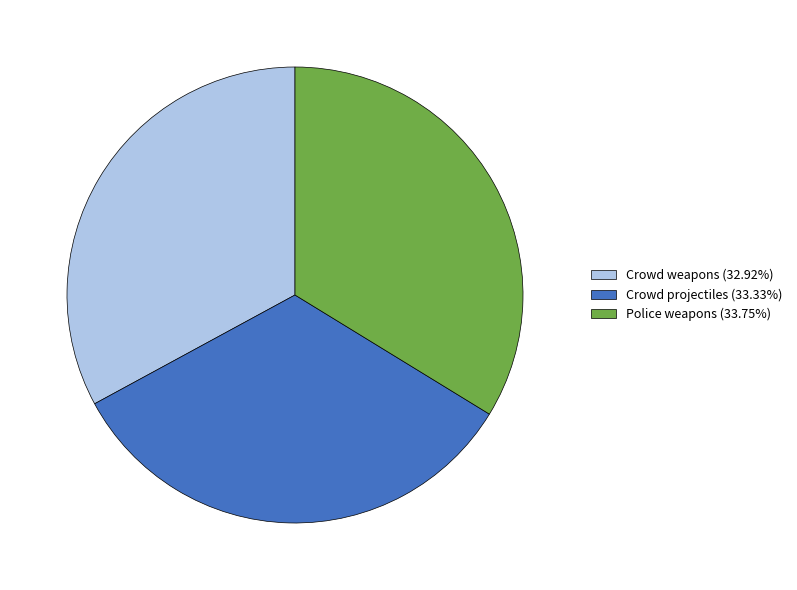

Is the sum of Crowd weapons and Crowd projectiles greater than half?

Yes